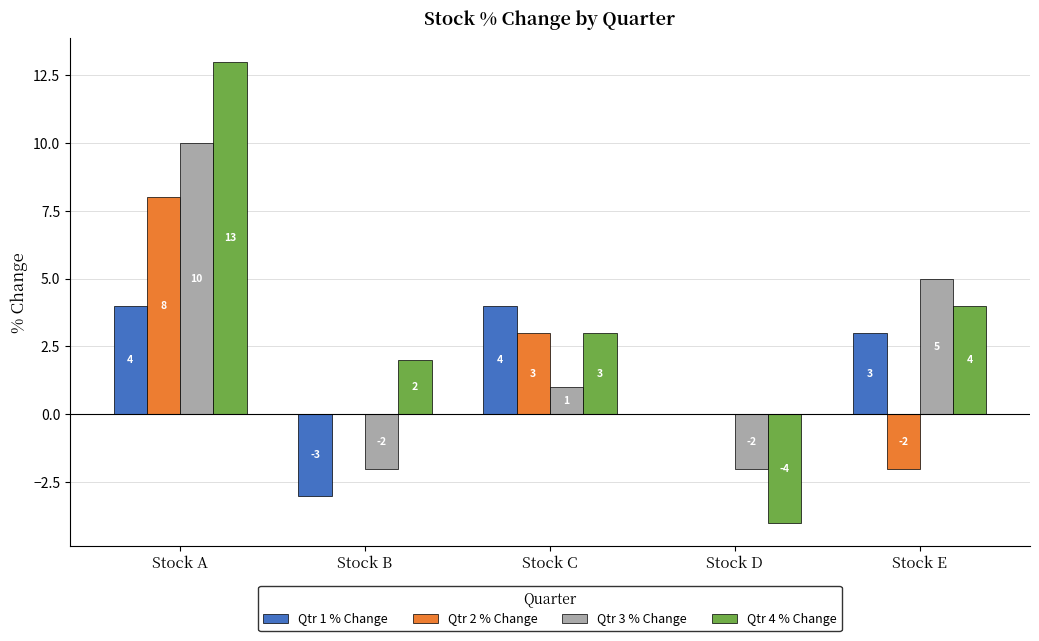

Reading right to left, list all the values displayed in this chart.

Qtr 1 % Change: Stock E=3	Stock D=0	Stock C=4	Stock B=-3	Stock A=4
Qtr 2 % Change: Stock E=-2	Stock D=0	Stock C=3	Stock B=0	Stock A=8
Qtr 3 % Change: Stock E=5	Stock D=-2	Stock C=1	Stock B=-2	Stock A=10
Qtr 4 % Change: Stock E=4	Stock D=-4	Stock C=3	Stock B=2	Stock A=13